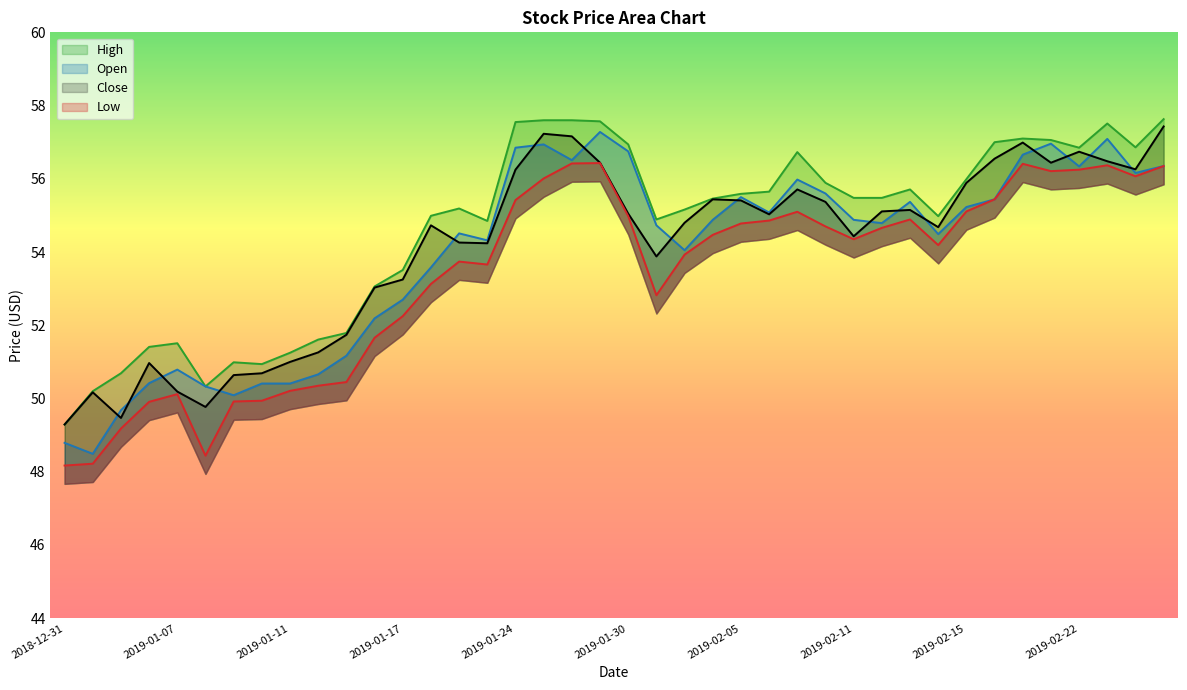

What is the average value of the High series?

54.6